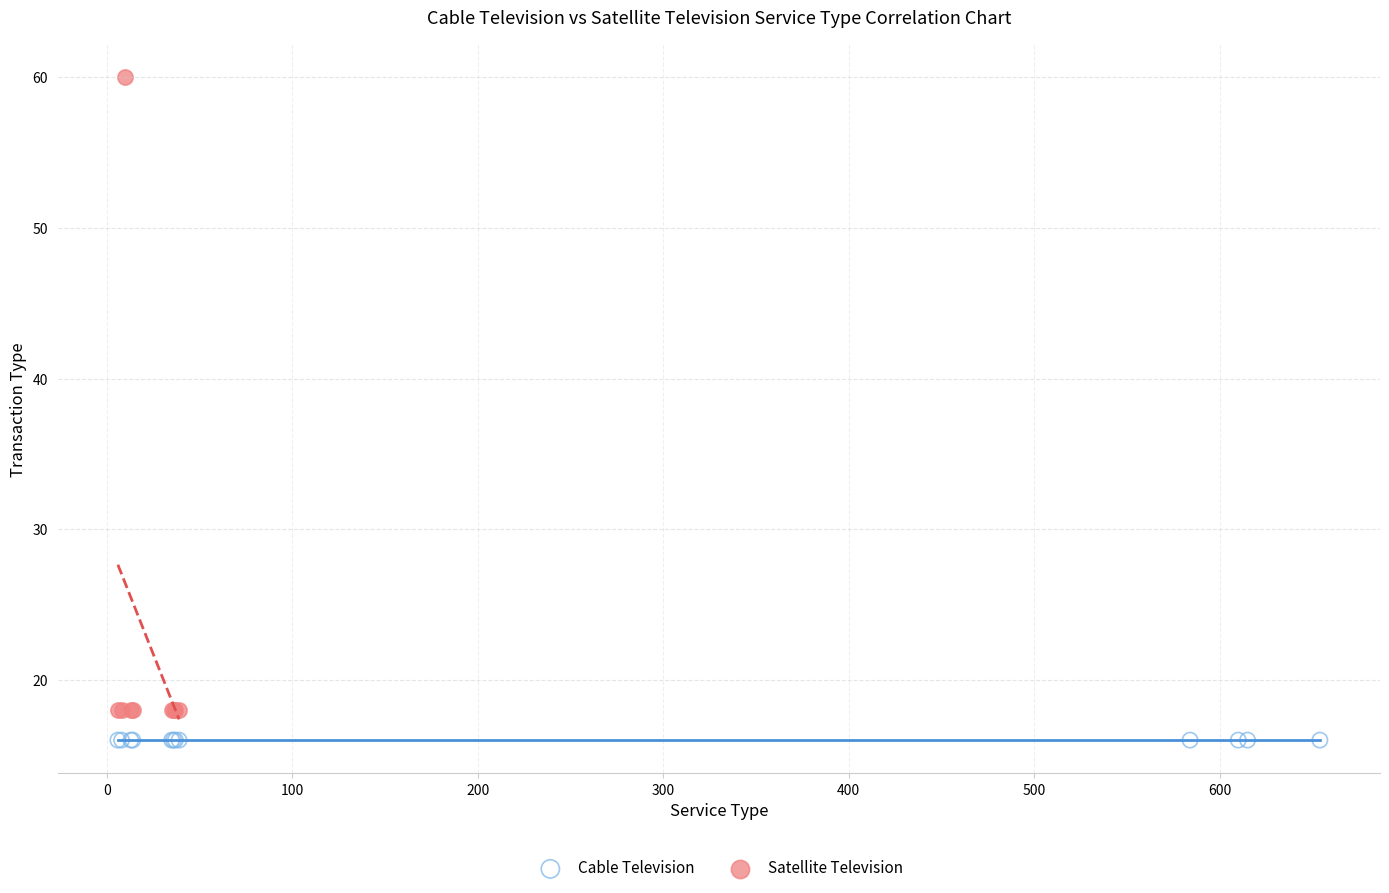

Which series contains the lowest Y value?

Cable Television